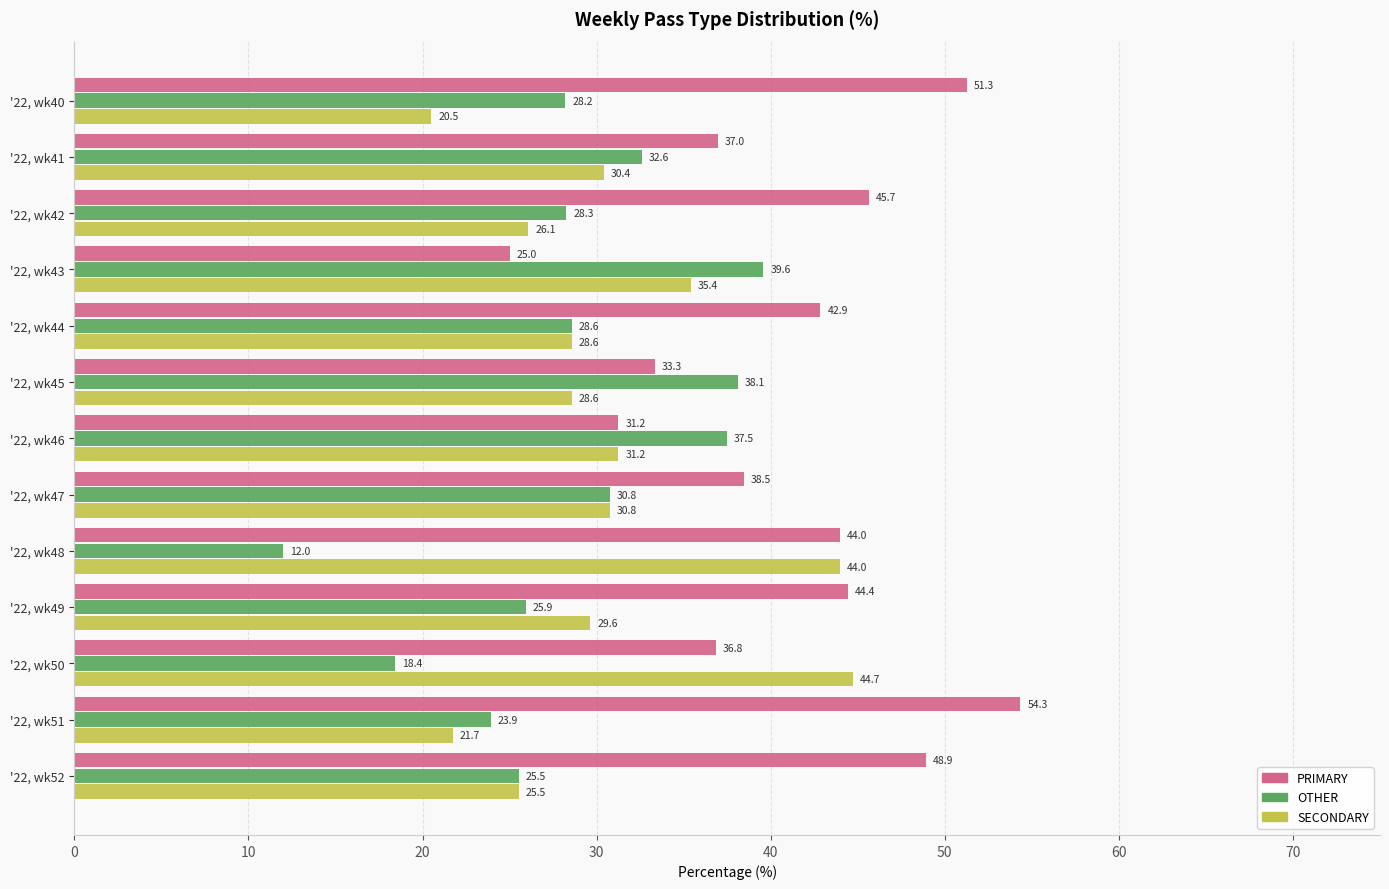

Which series has the widest spread of values?

PRIMARY